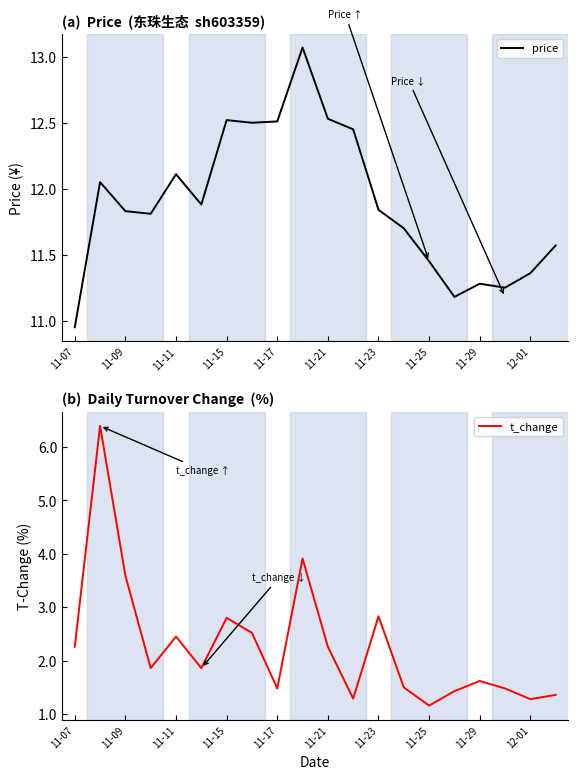

What is the minimum value for t_change?

1.2